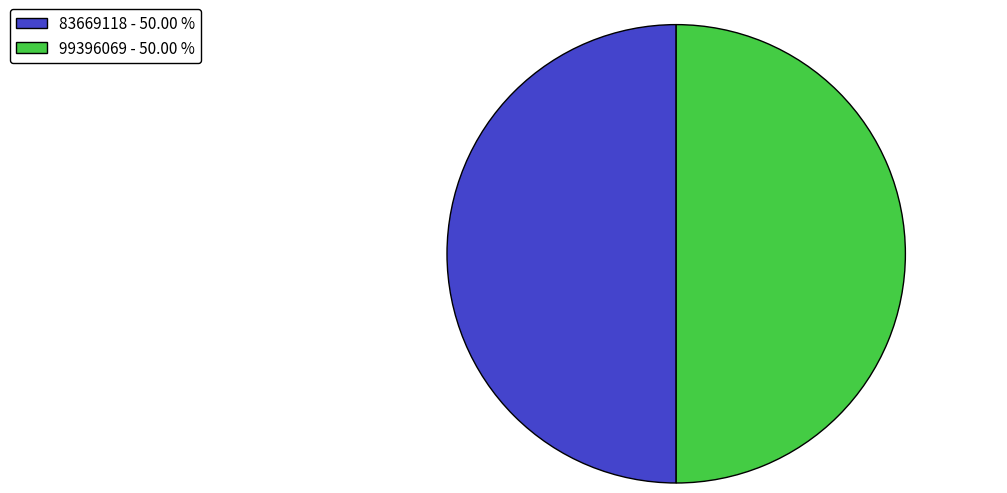

How many segments does this pie chart have?

2